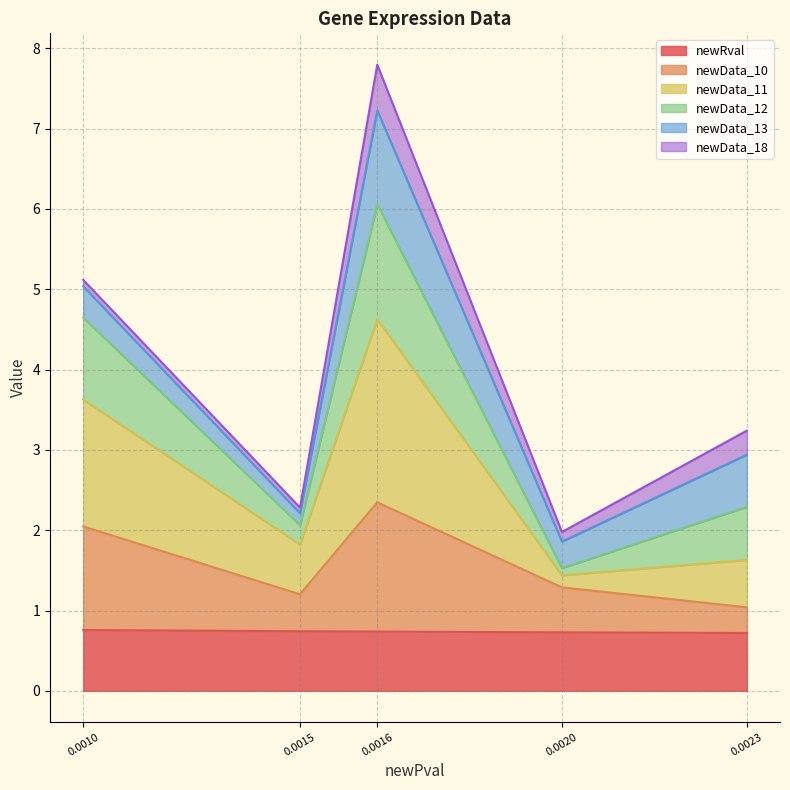

True or false: newRval and newData_10 cross at least once.

False